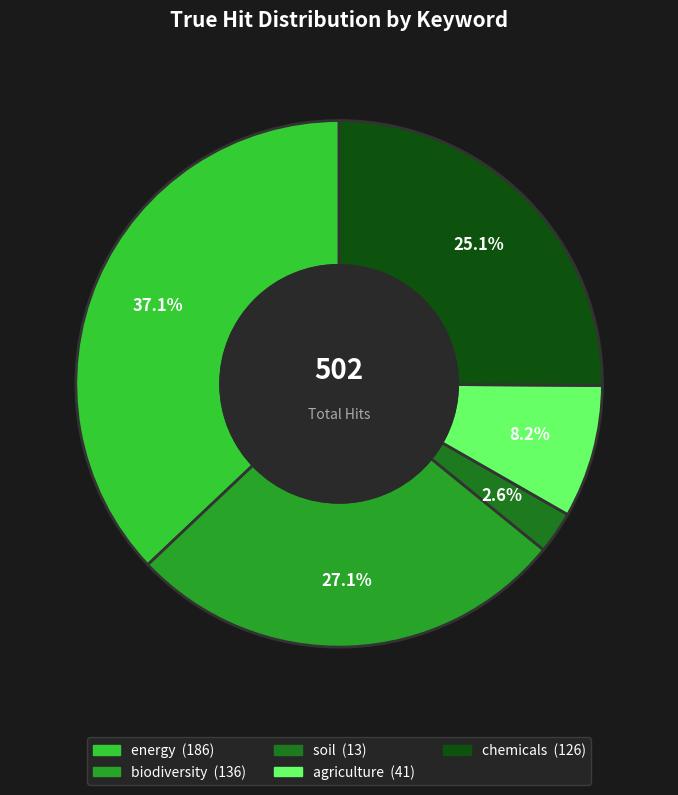

Which slice is the smallest?

soil